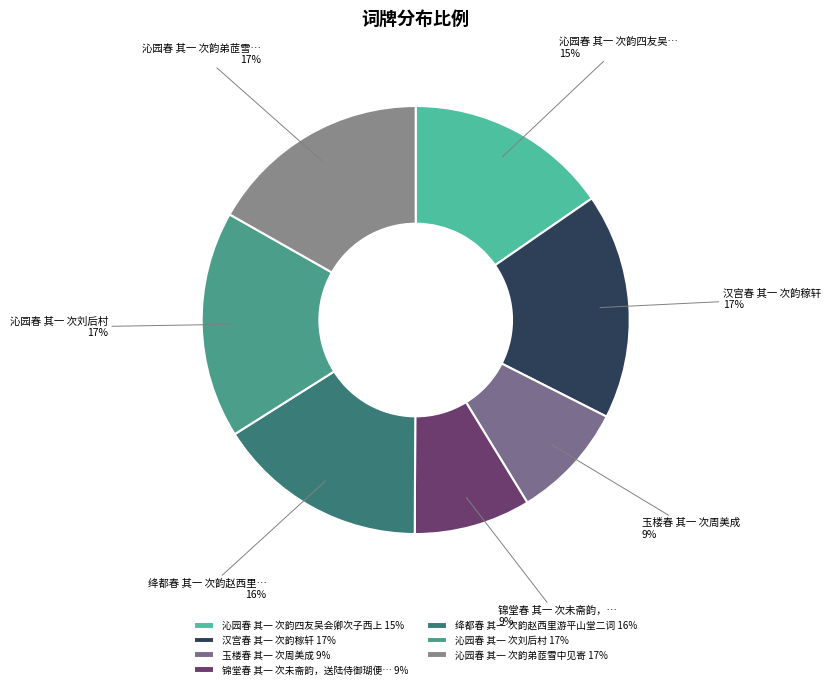

To the nearest percent, what is the difference between the largest and smallest slice percentages?

8%